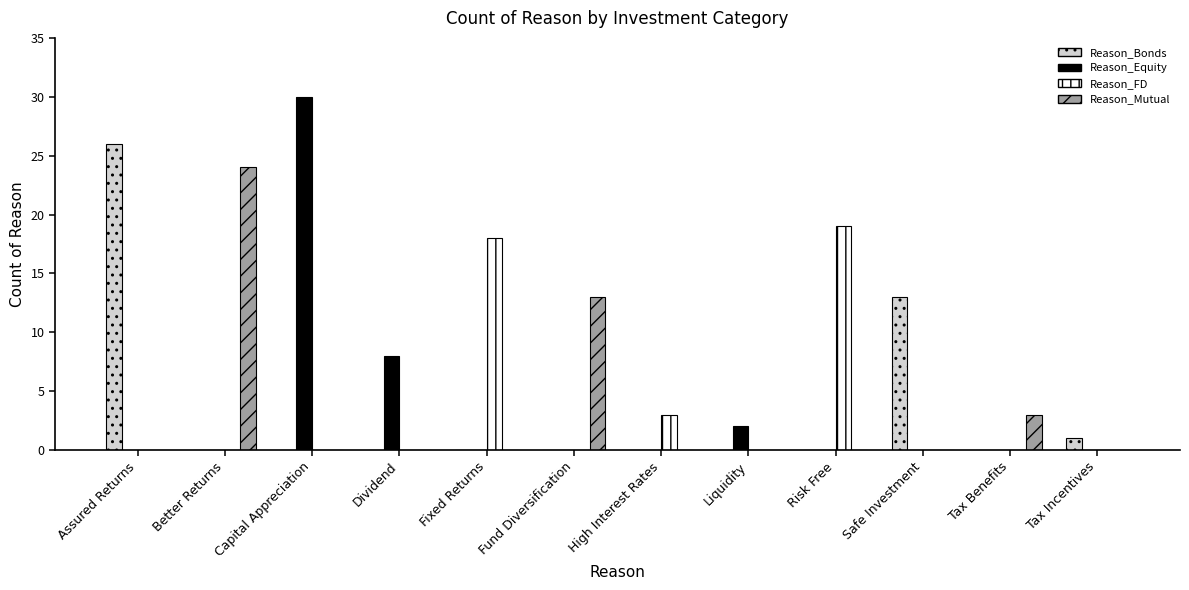

The value of Reason_Mutual at High Interest Rates is -12. True or false?

False